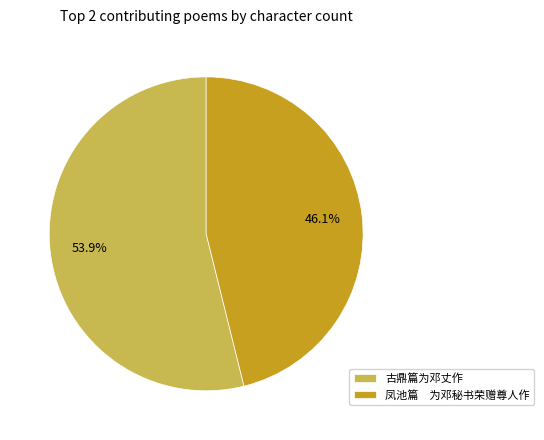

How many segments does this pie chart have?

2